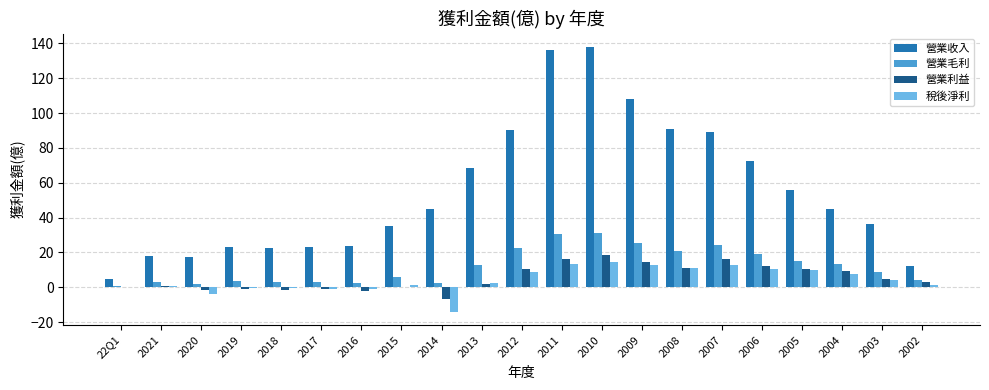

What is the total value across all series at 2010?

202.4